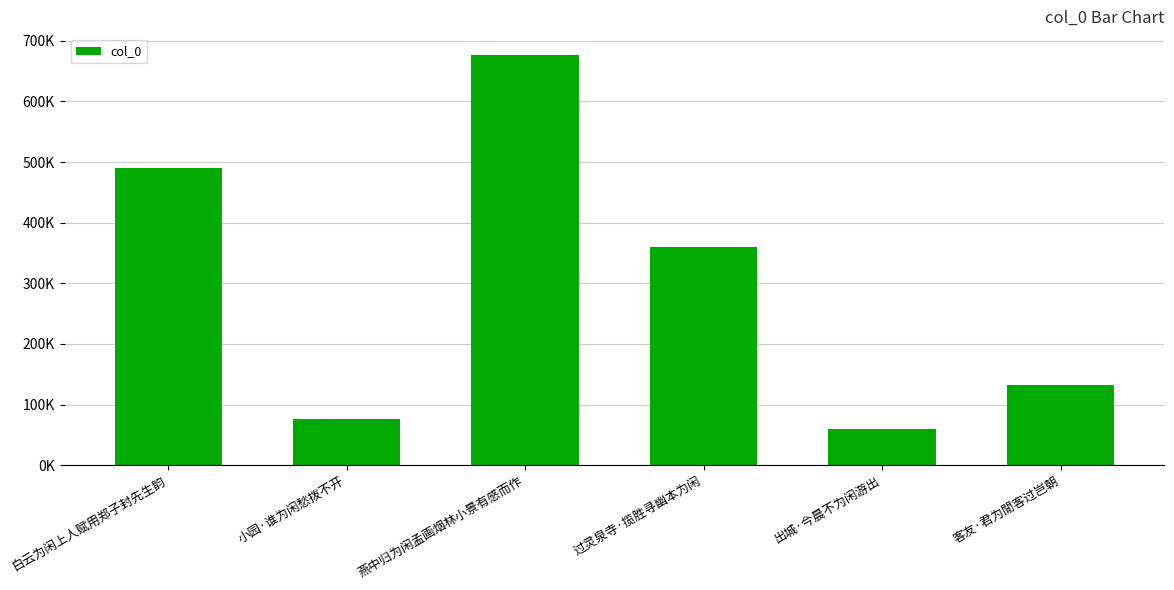

What is the difference between the values at 客友·君为閒客过岂朝 and 小园·谁为闲愁拨不开?

55657